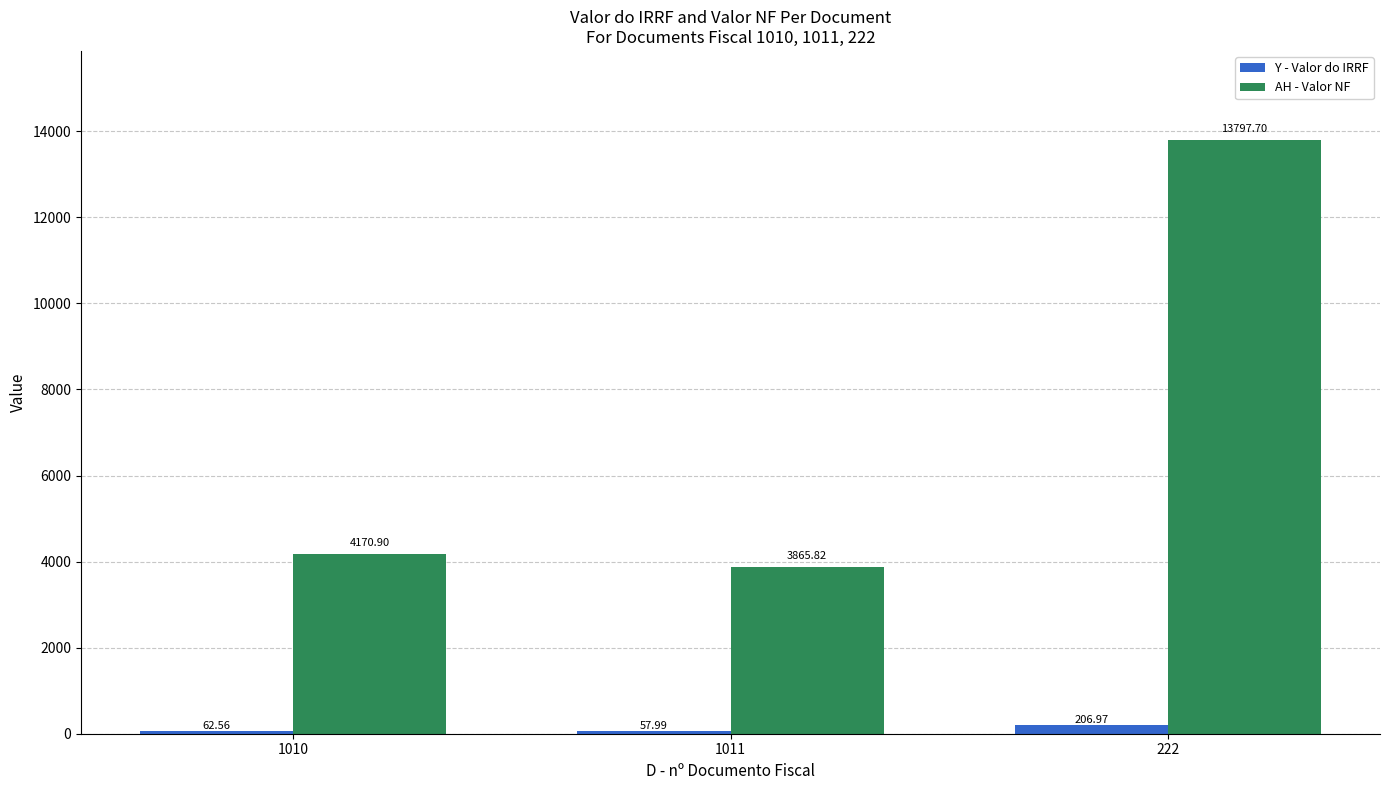

At which category does the chart reach its peak across all series?

222